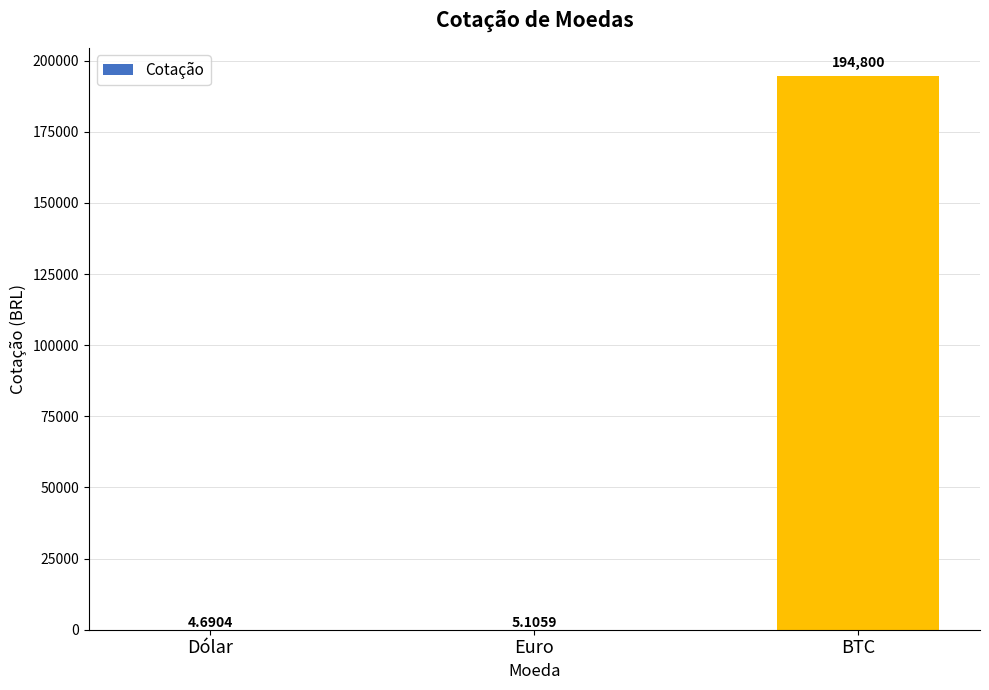

What is the sum of all values?

194809.8